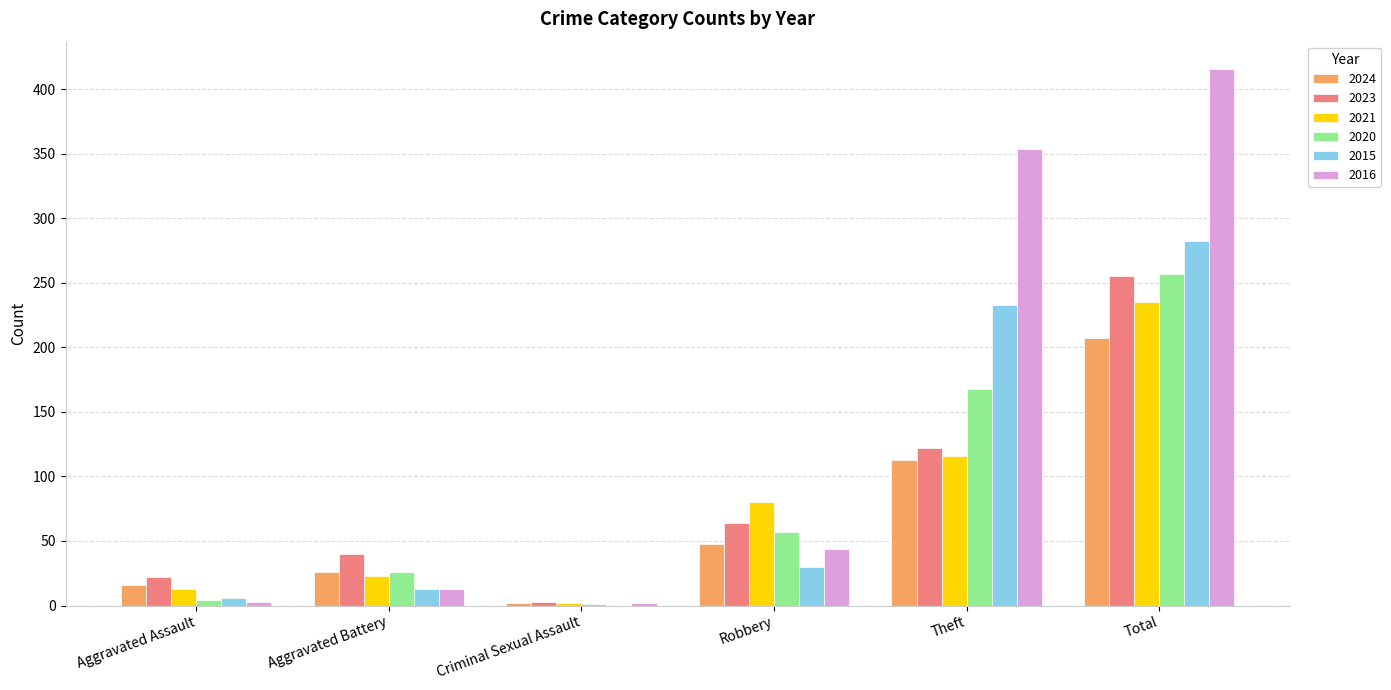

Which series has the largest total across all categories?

2016